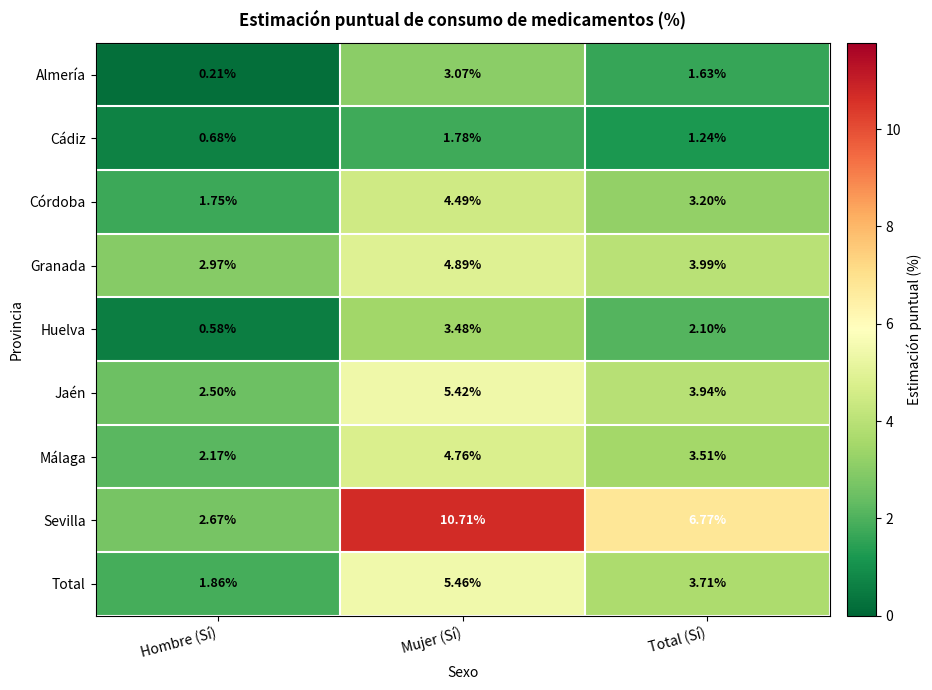

List the series in order of their peak value, highest first.

Sevilla, Total, Jaén, Granada, Málaga, Córdoba, Huelva, Almería, Cádiz